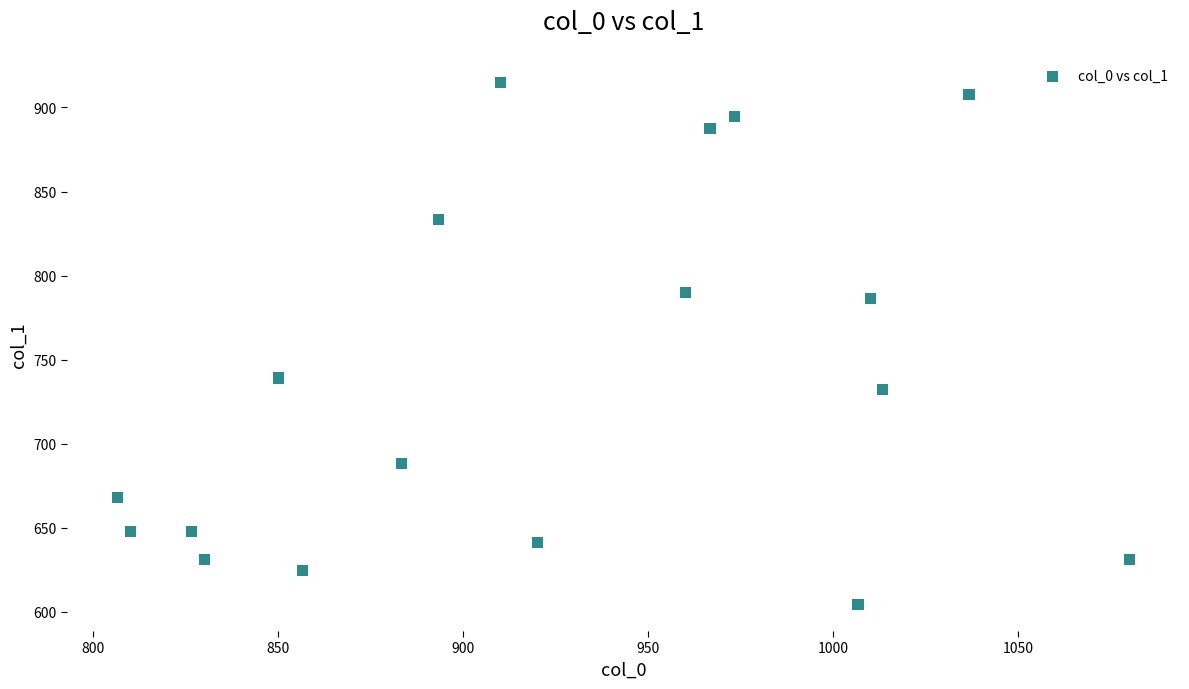

What is the range of Y values (max minus min)?

310.5